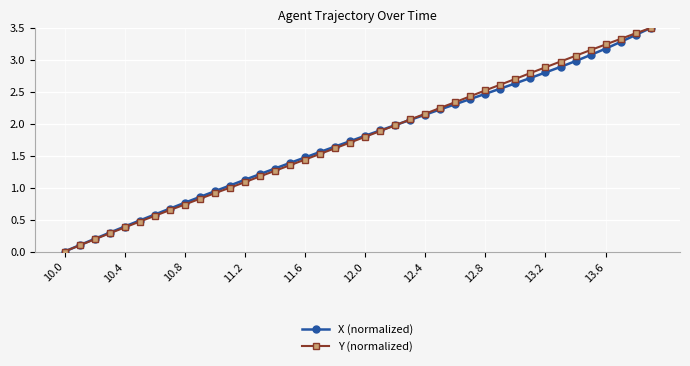

What is the value of the X (normalized) point at the 21st from the left?

1.8